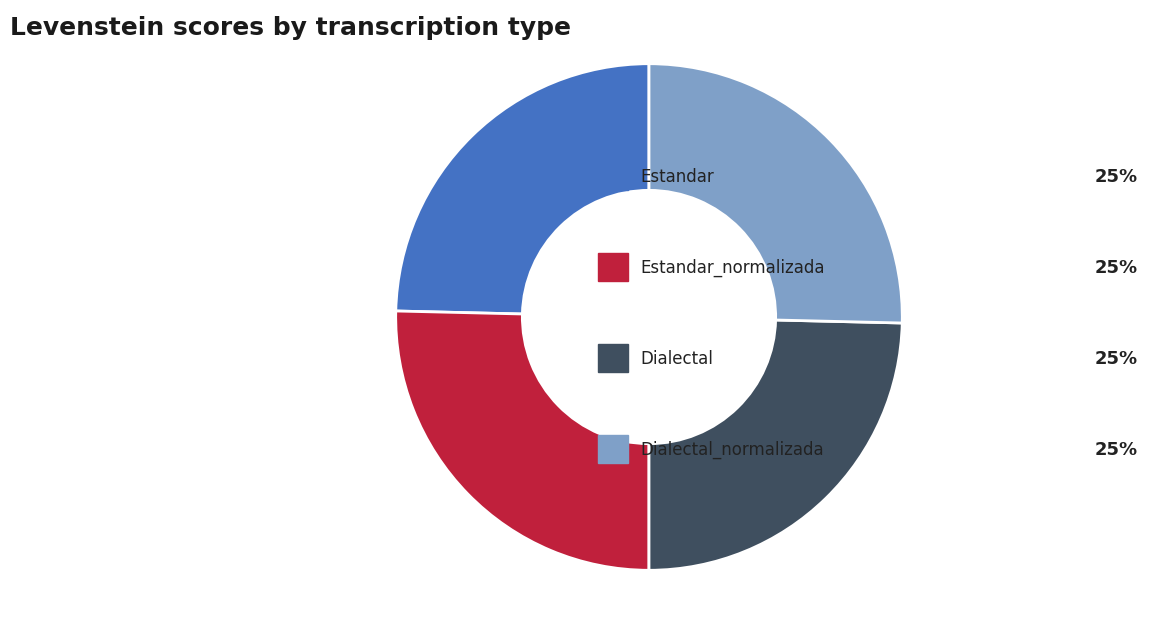

Is there a majority slice in this chart?

No